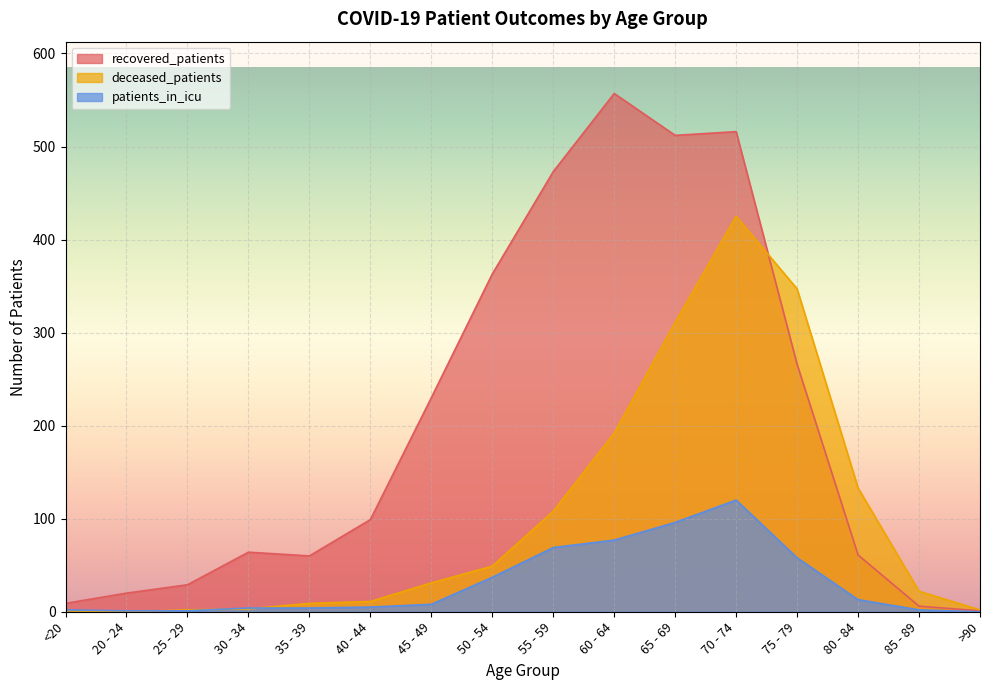

List the labels in order of deceased_patients value, smallest first.

20 - 24, <20, 25 - 29, >90, 30 - 34, 35 - 39, 40 - 44, 85 - 89, 45 - 49, 50 - 54, 55 - 59, 80 - 84, 60 - 64, 65 - 69, 75 - 79, 70 - 74